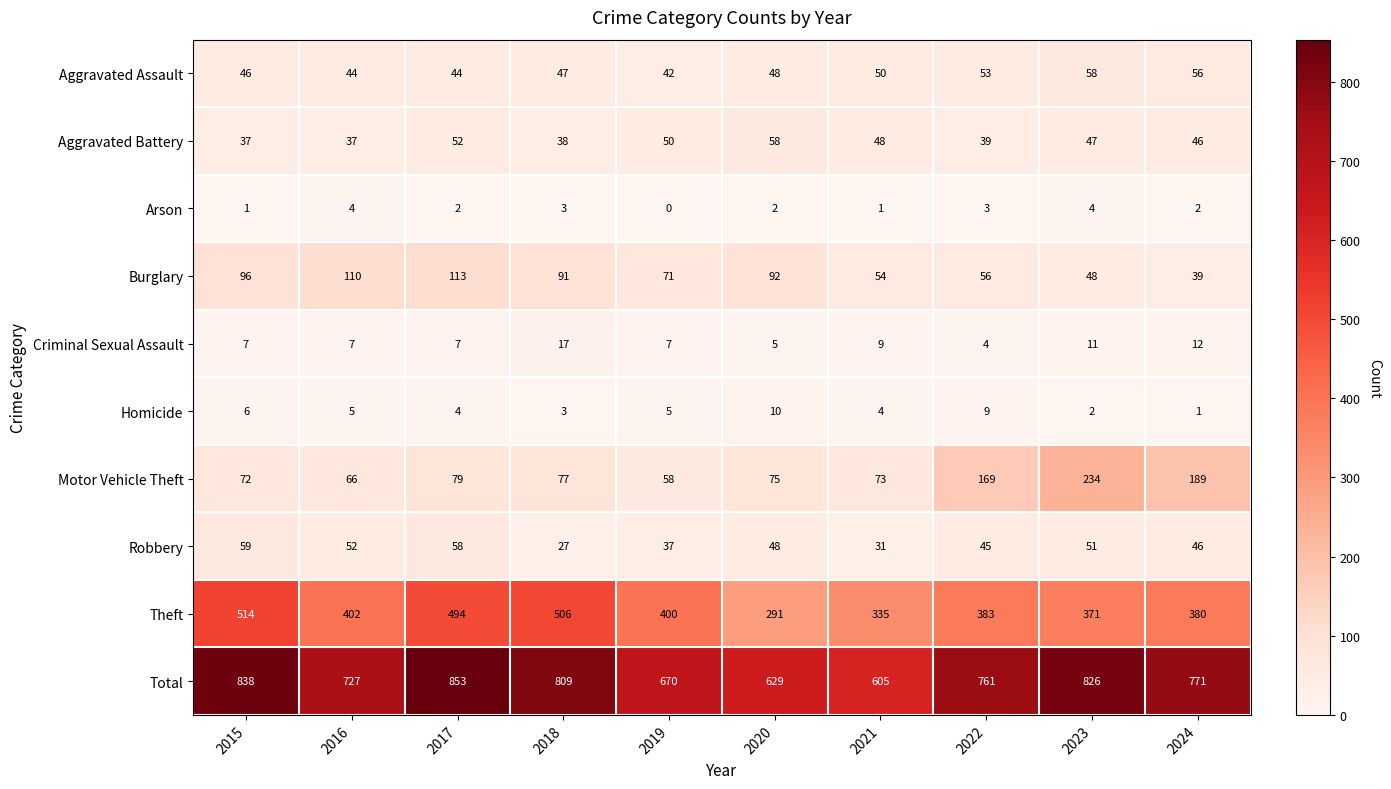

What is the difference between the highest and lowest values at 2017?

851